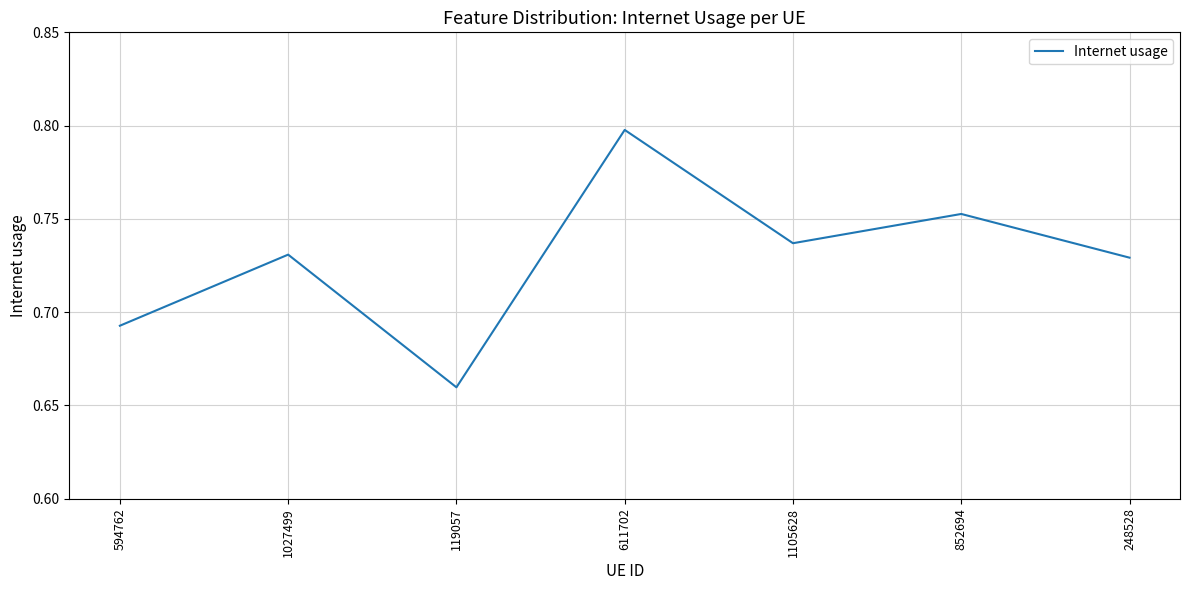

Is it true that the value at 611702 is 1.3?

False